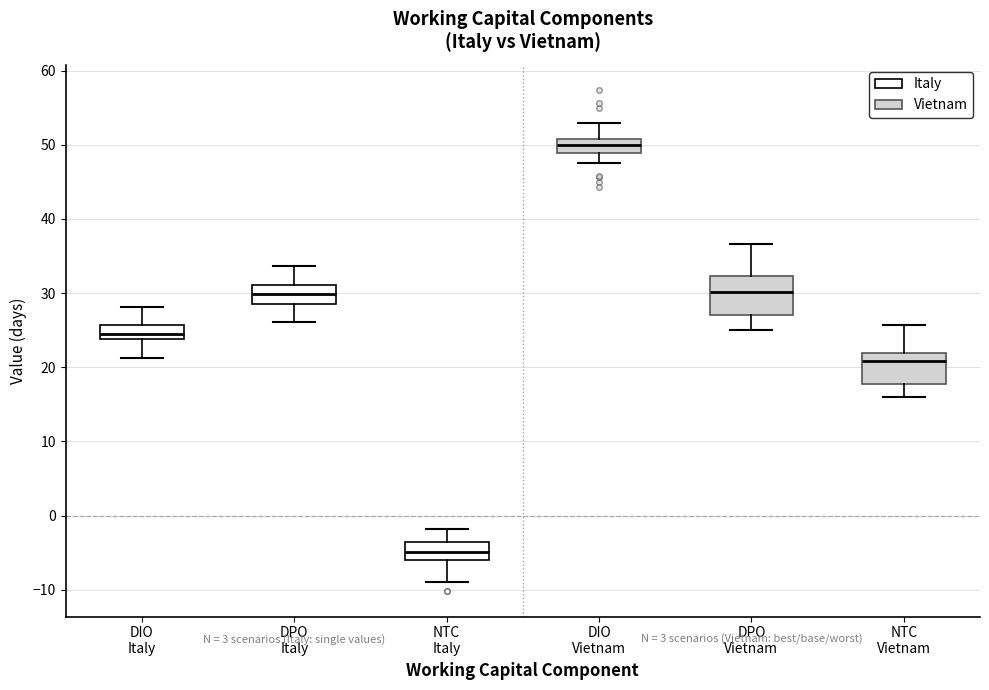

Where does the median line of the box for DIO Vietnam sit on the y-axis? The values are not printed on the chart, so give them approximately, as read against the axis.

50